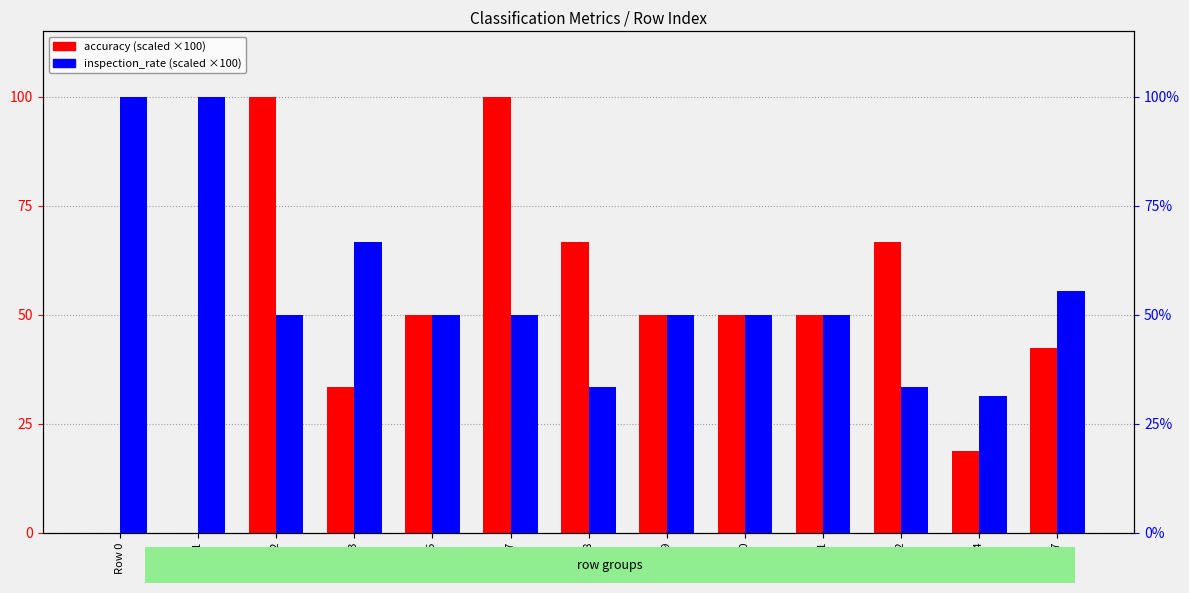

The value of accuracy (scaled ×100) at Row 11 is 11.3. True or false?

False